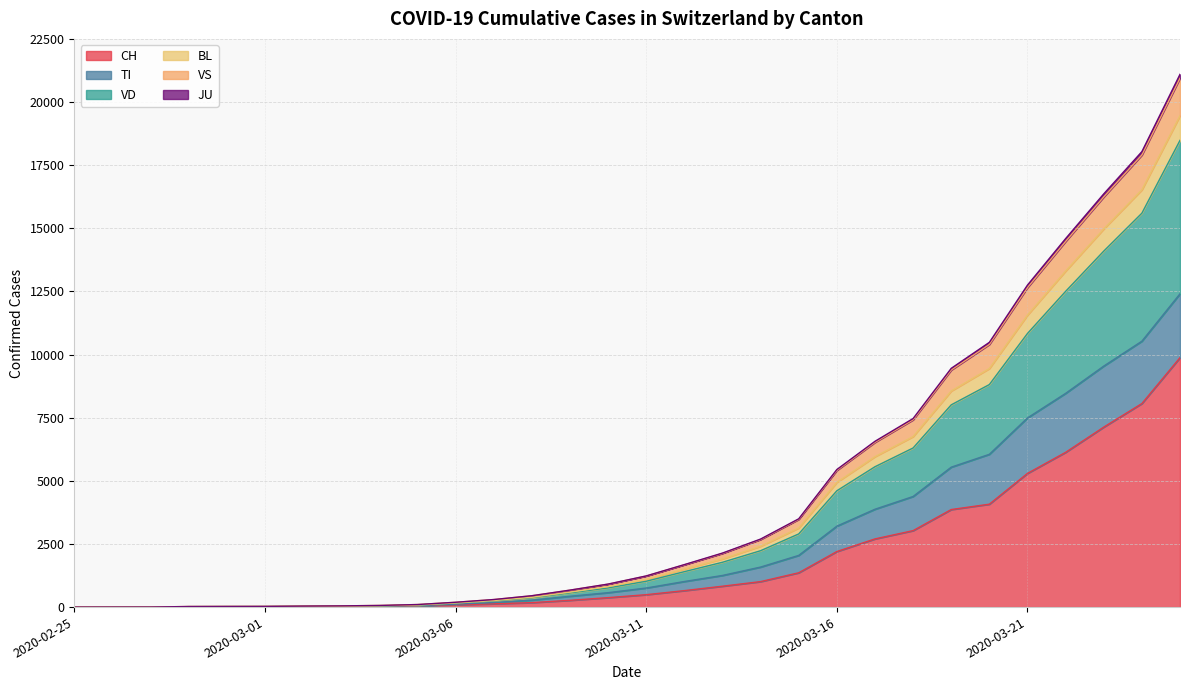

True or false: VS and VD cross at least once.

False